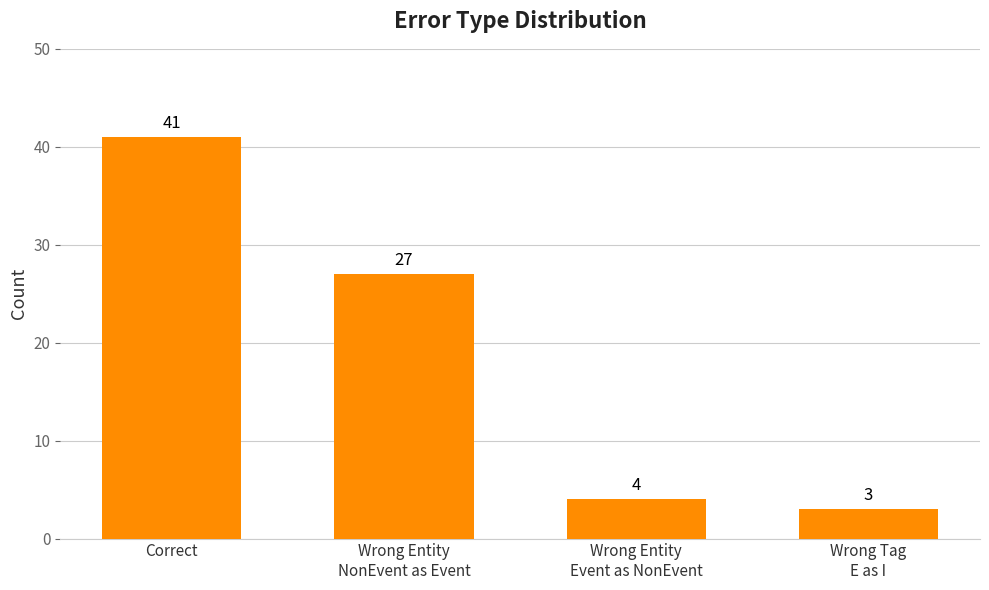

Rank the categories by value from highest to lowest.

Correct, Wrong Entity
NonEvent as Event, Wrong Entity
Event as NonEvent, Wrong Tag
E as I